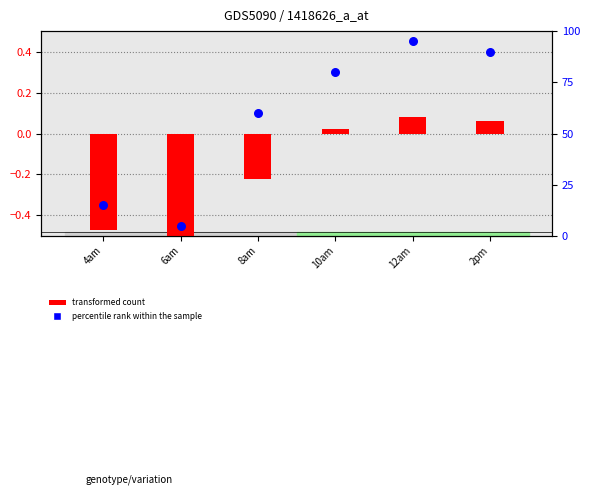

Which series reaches the minimum Y coordinate?

transformed count